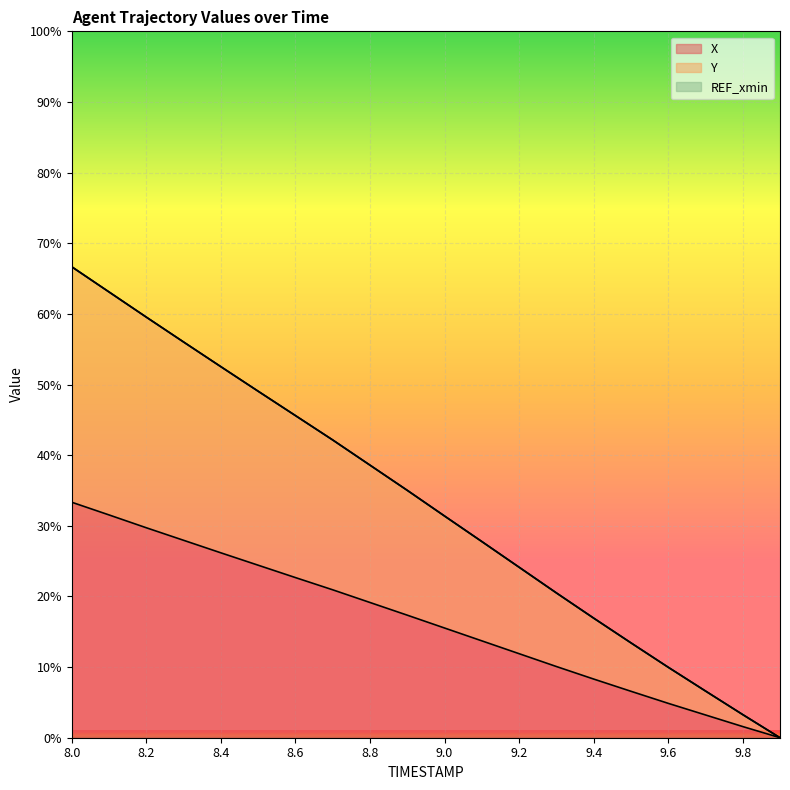

True or false: X and Y intersect in this chart.

False